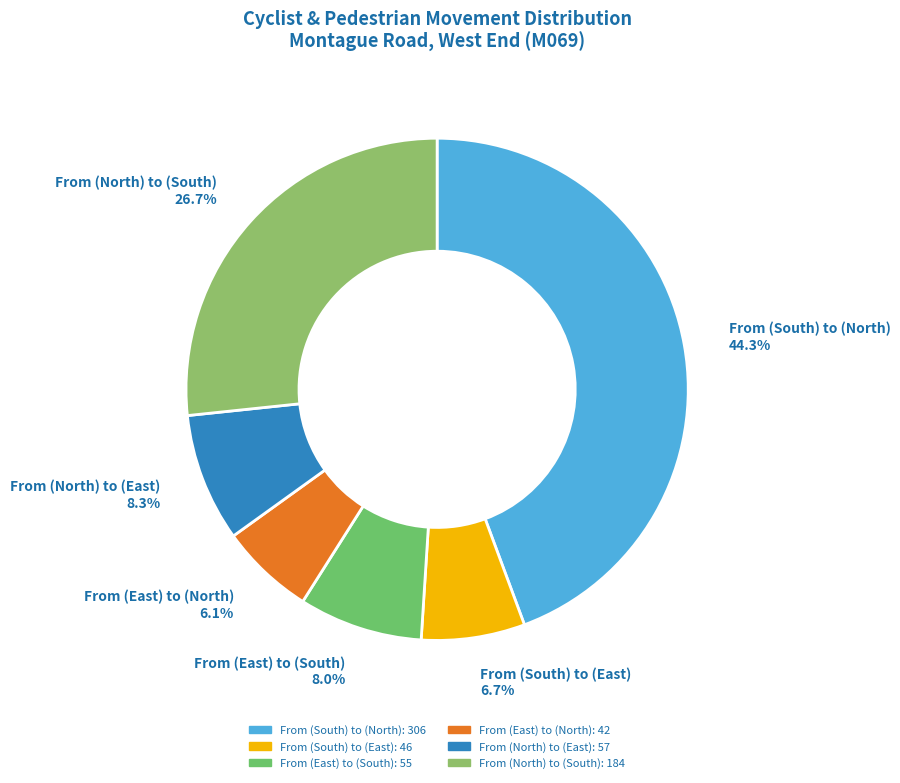

Which slice is the smallest?

From (East) to (North)